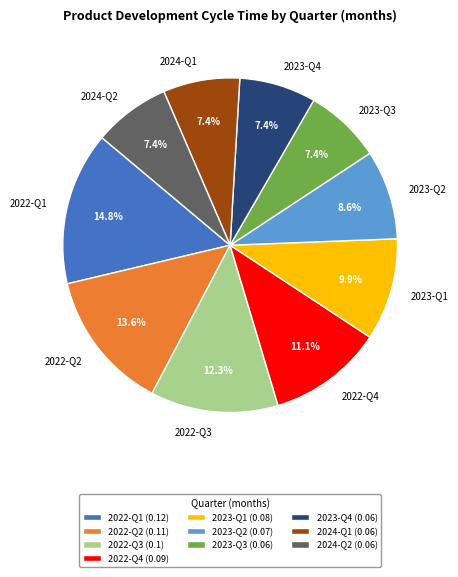

True or false: 2022-Q2 accounts for 6% of the total.

False